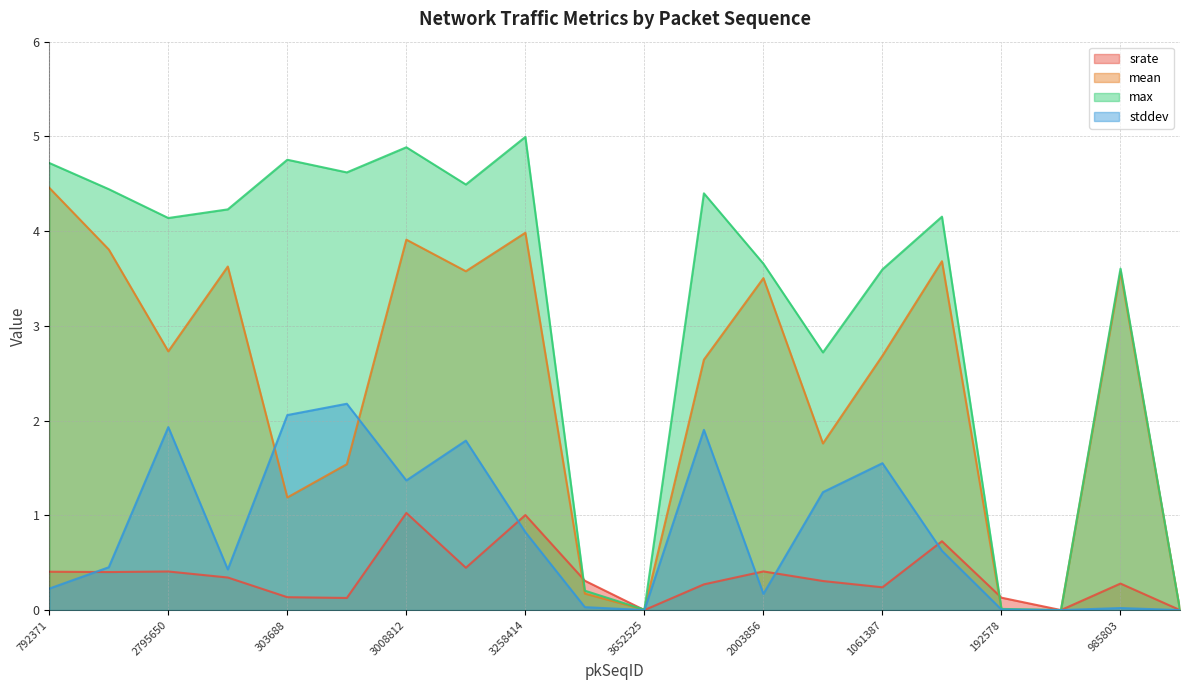

What is the difference between the highest and lowest values at 2003856?

3.5